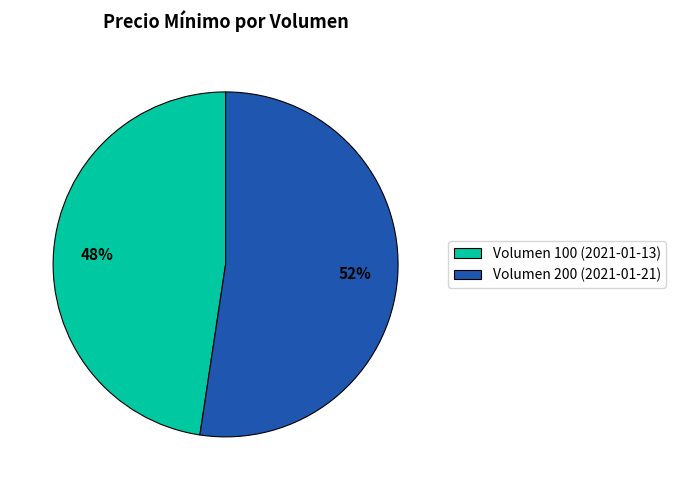

To the nearest percent, what is the combined percentage of Volumen 100 (2021-01-13) and Volumen 200 (2021-01-21)?

100%